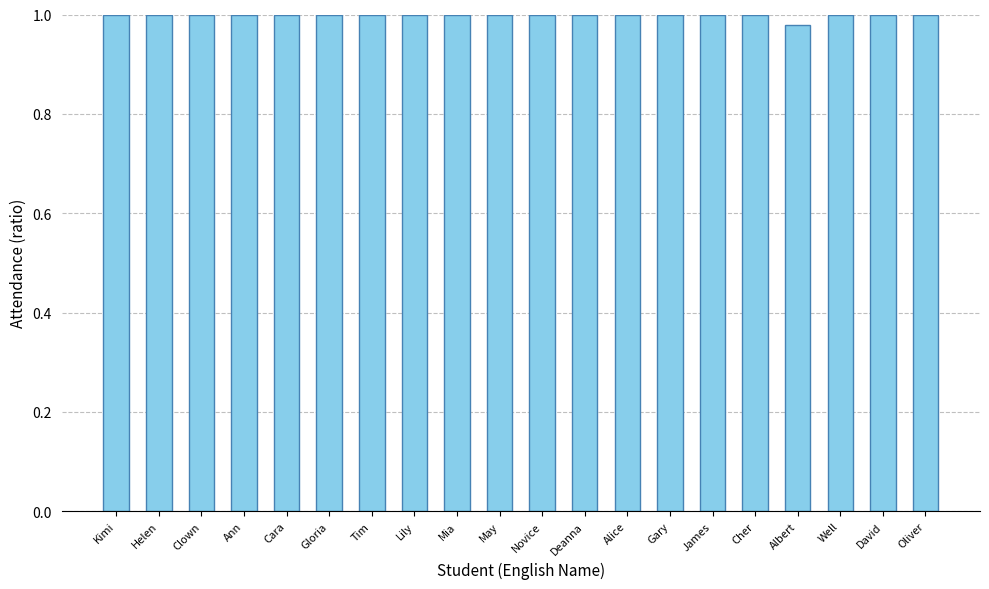

What position from the left is David?

19